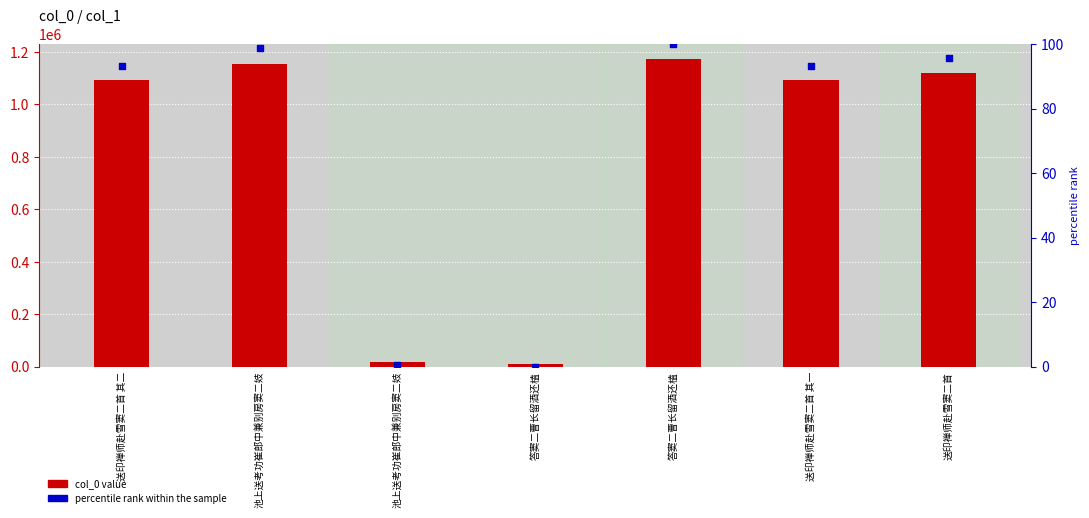

Which series has the largest total across all categories?

col_0 value